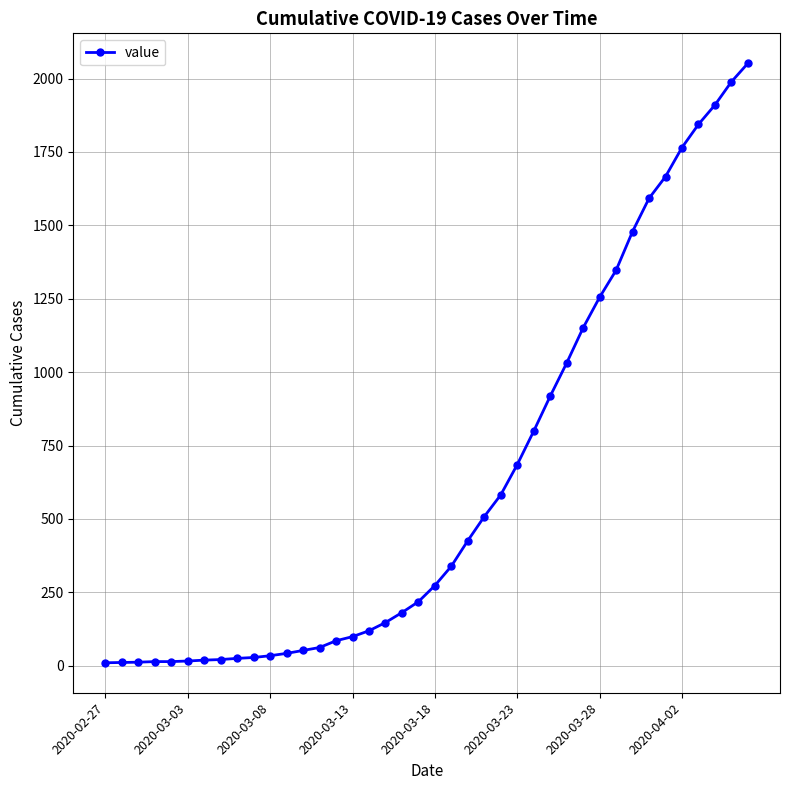

What is the minimum value shown in the chart?

10